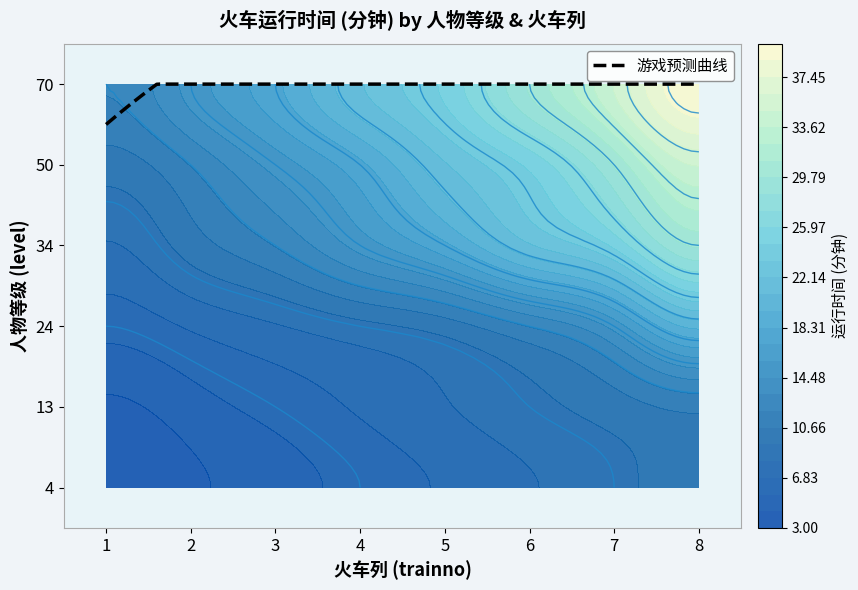

Read the level_4 value at 7.

10